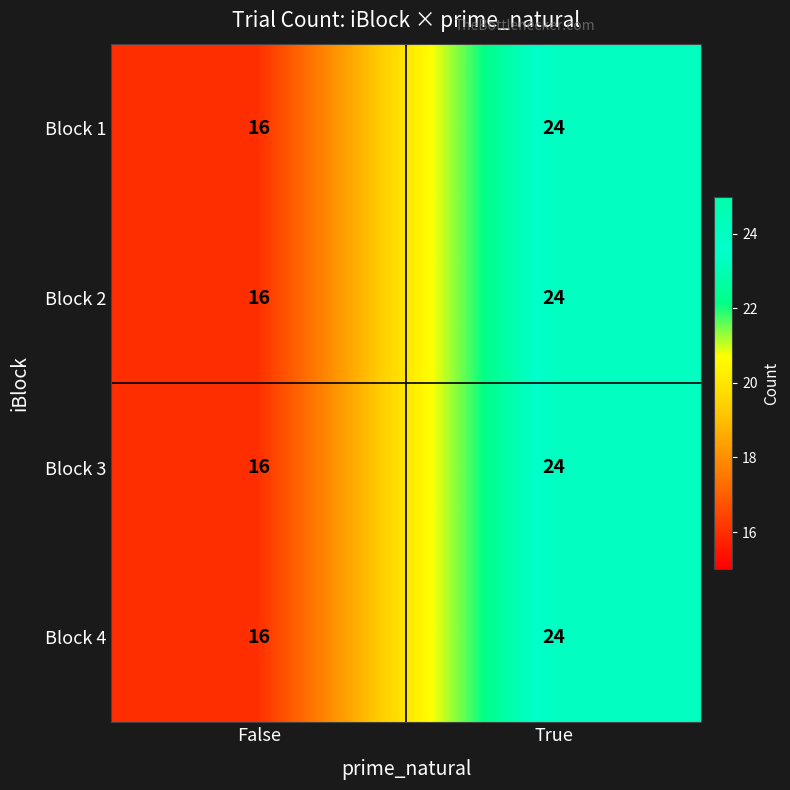

True or false: Block 1 has a value of 29 at False.

False